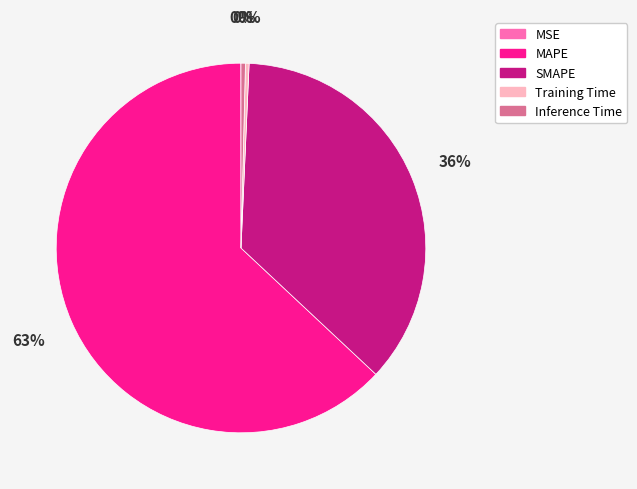

The Training Time slice represents 0% of the pie. True or false?

True